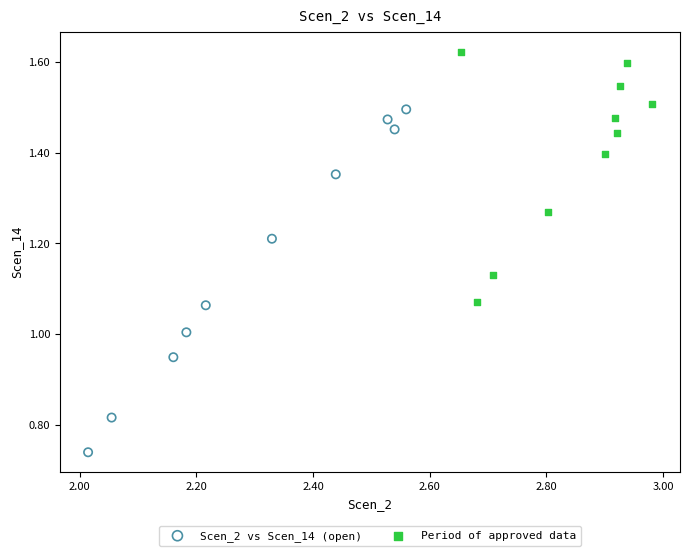

Which series reaches the minimum Y coordinate?

Scen_2 vs Scen_14 (open)